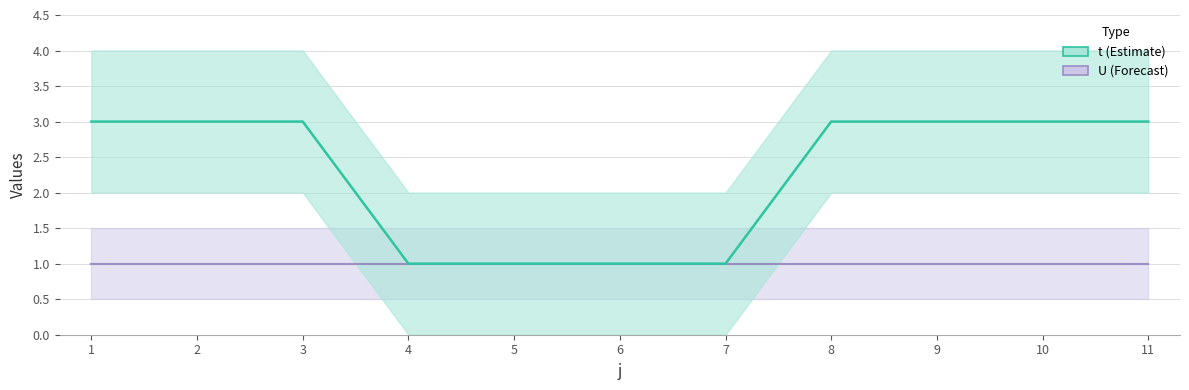

Approximately how many times larger is the value at 3 compared to 5?

3.0